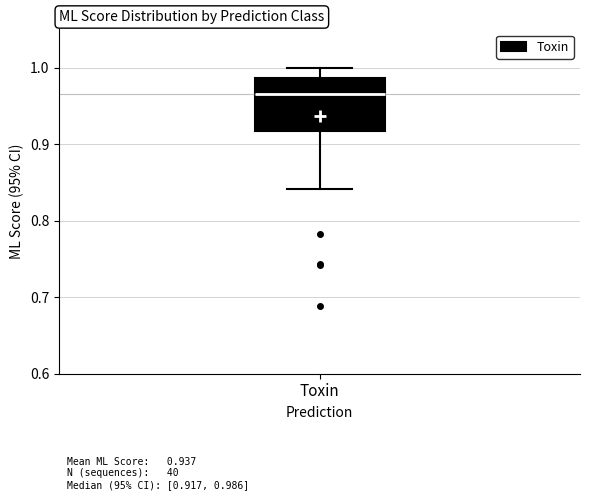

Transcribe this box plot: give where the median line is, the range the box spans, and where the two whiskers end, as read against the y-axis. The values are not printed on the chart, so give them approximately, as read against the axis.

median 0.97, box 0.92 to 0.99, whiskers 0.84 to 1.00